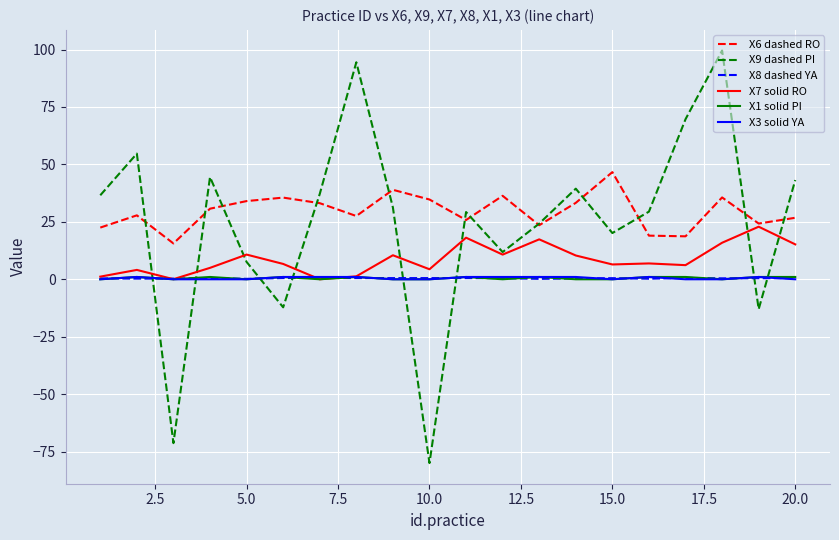

Which series has the largest range (max minus min)?

X9 dashed PI